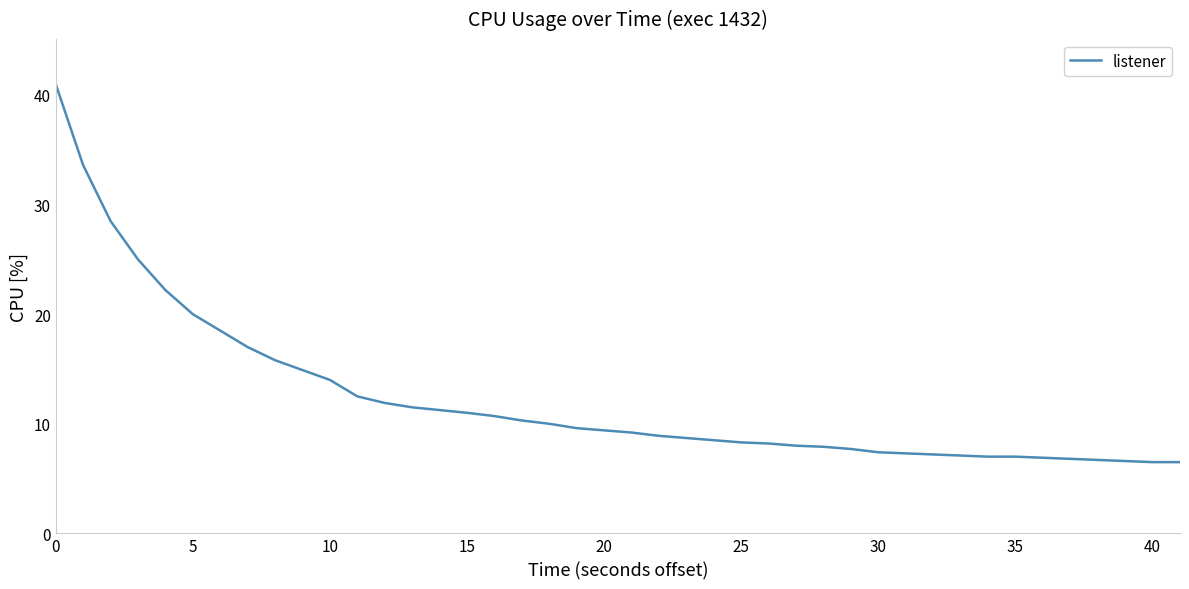

What is the minimum value shown in the chart?

6.5